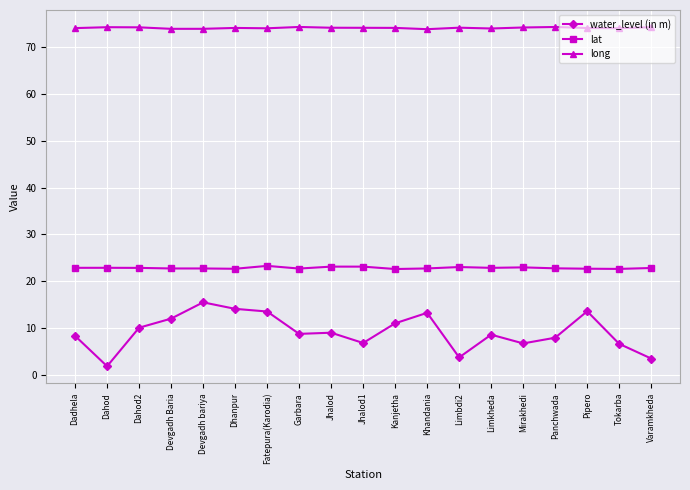

Is this an area chart (filled region under the line)?

No